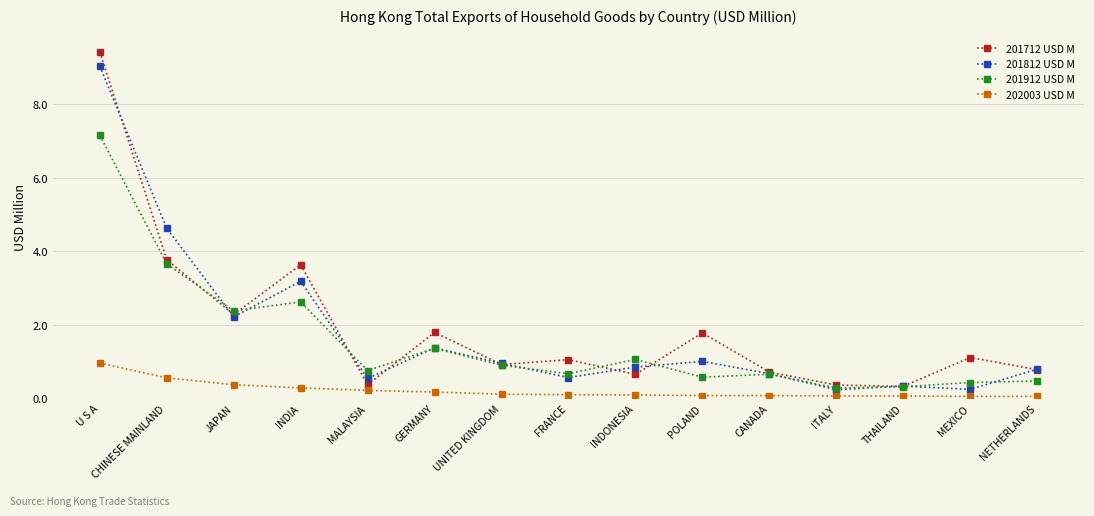

What value does the 201712 USD M series have at JAPAN?

2.3